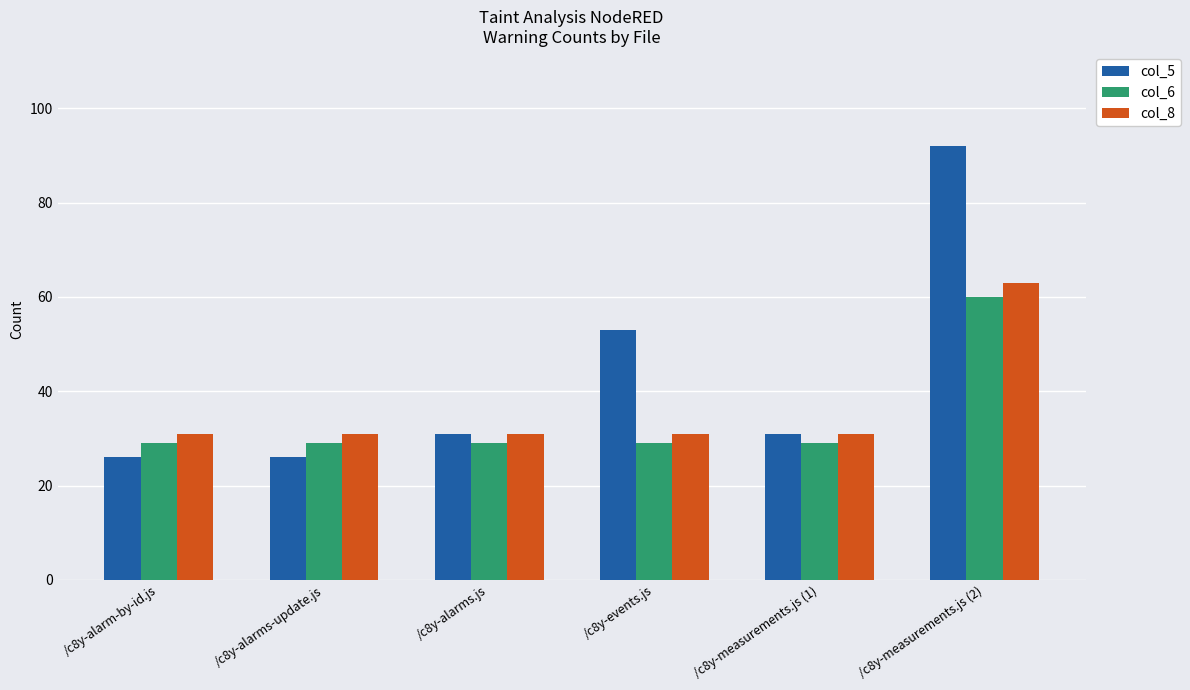

At which category is the sum across all series the highest?

/c8y-measurements.js (2)